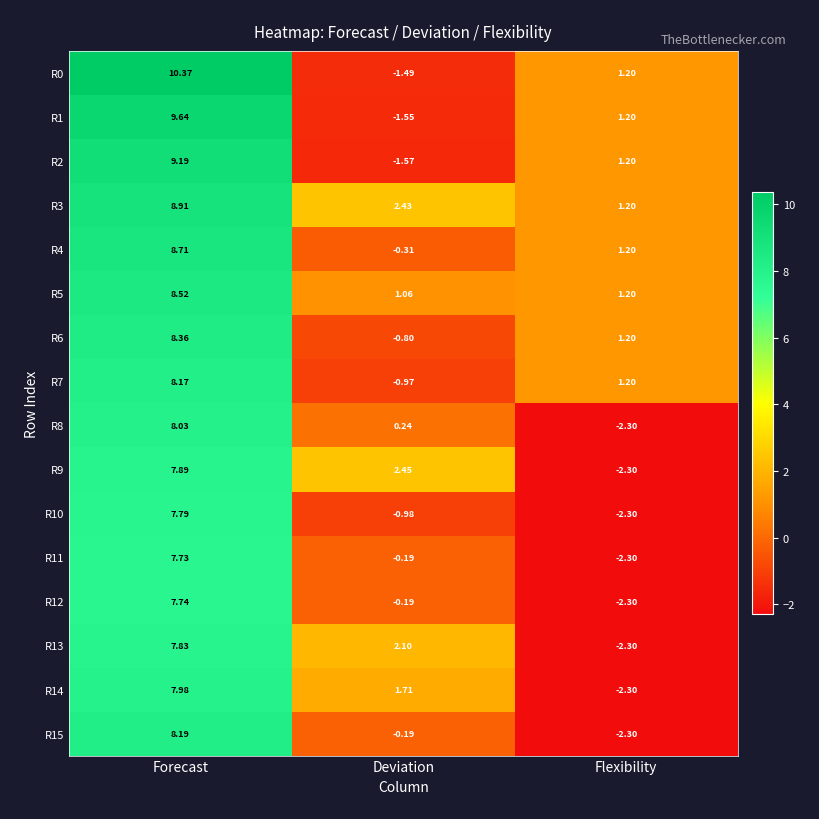

At which category is the sum across all series the highest?

Forecast